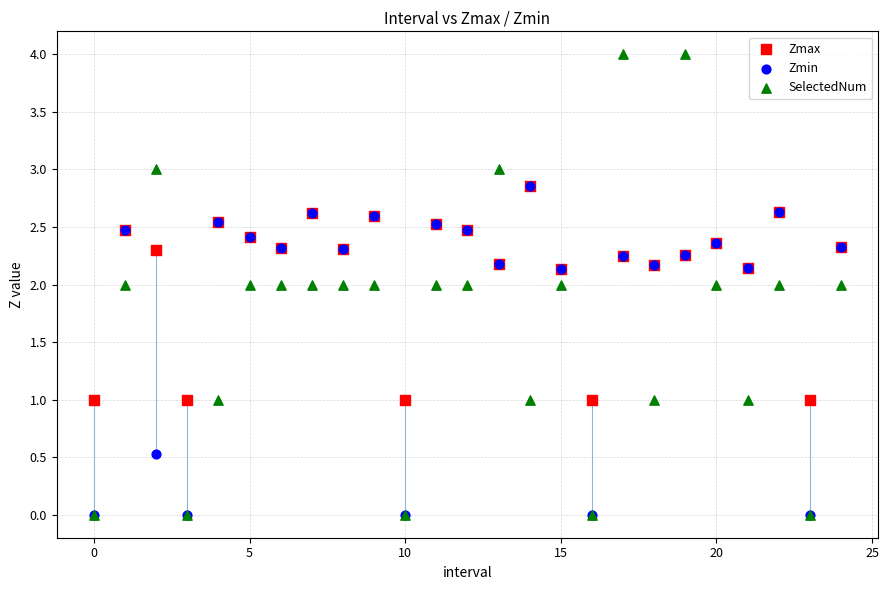

What are all the series names shown in the legend?

Zmax, Zmin, SelectedNum